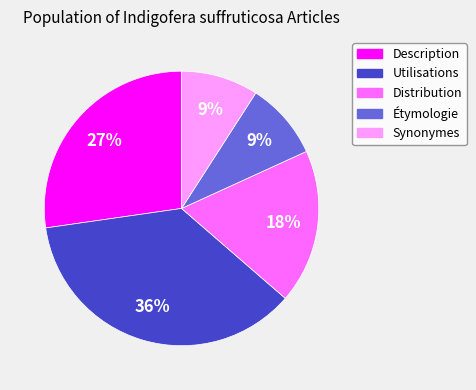

To the nearest percent, what is the difference between the Distribution and Étymologie slice percentages?

9%